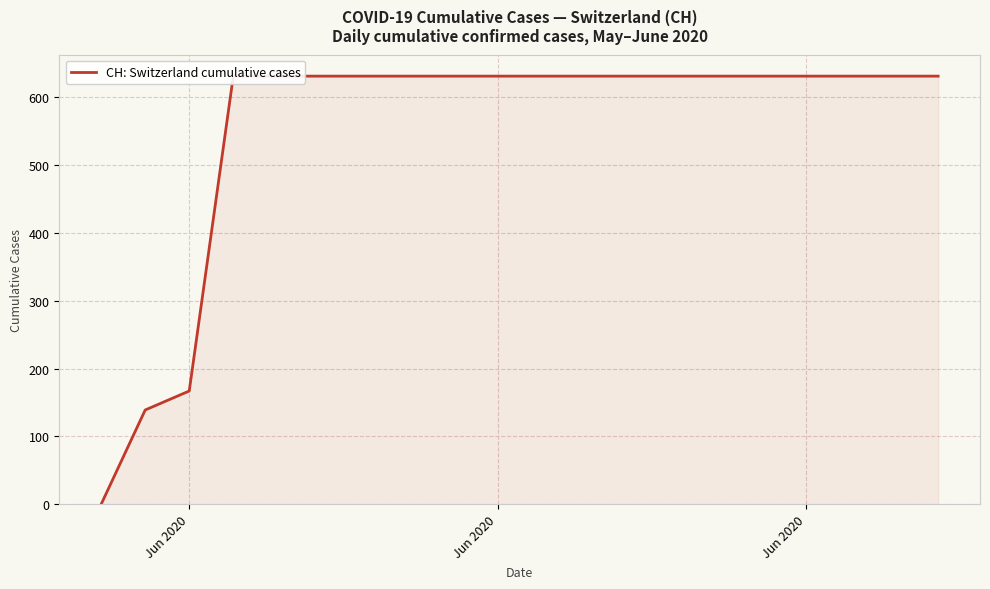

How many lines are shown in the chart?

1